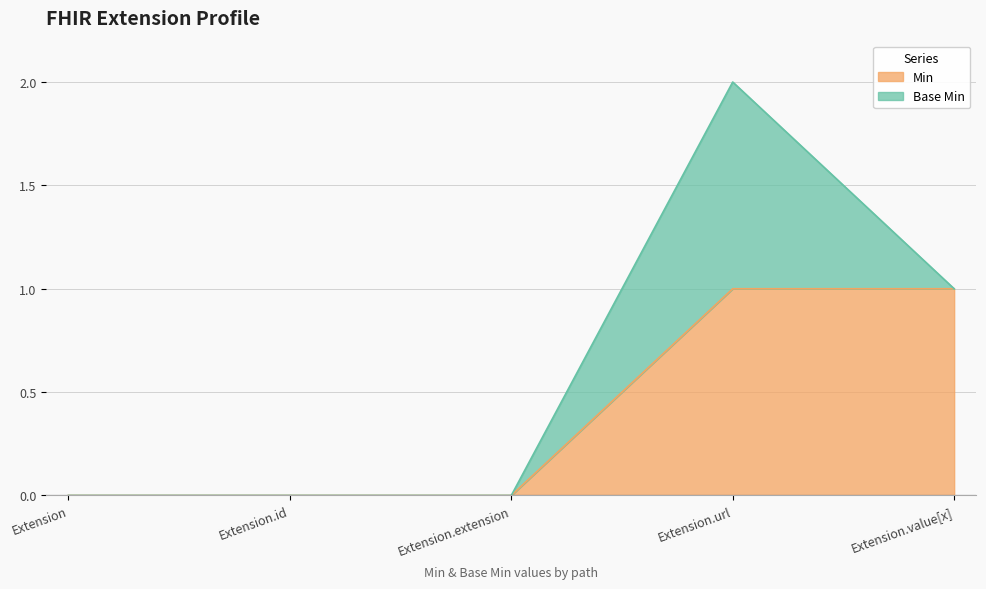

What is the label of the 2nd point from the left?

Extension.id